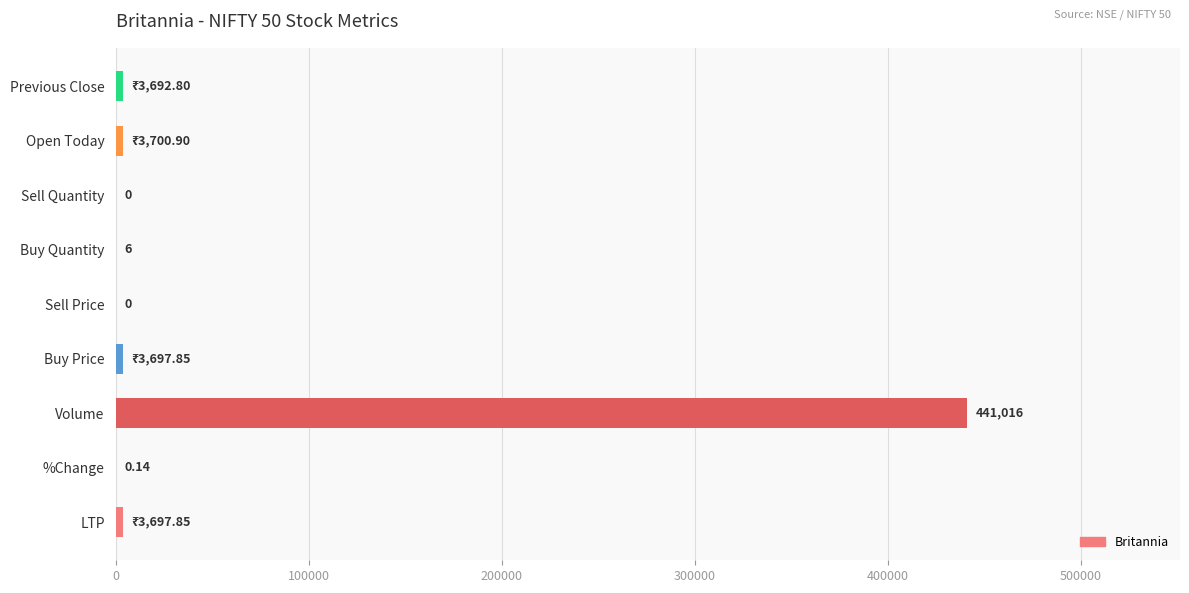

What is the sum of all values?

455811.5